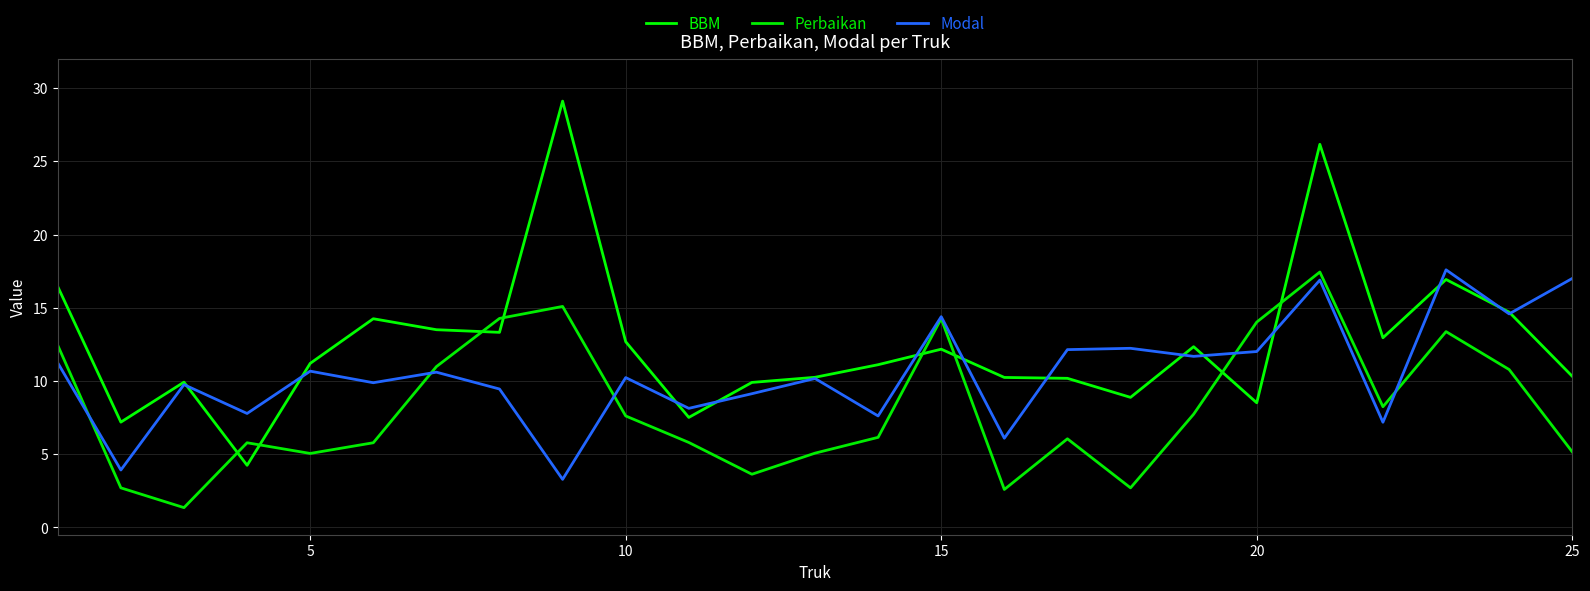

Does the chart have visible grid lines?

Yes